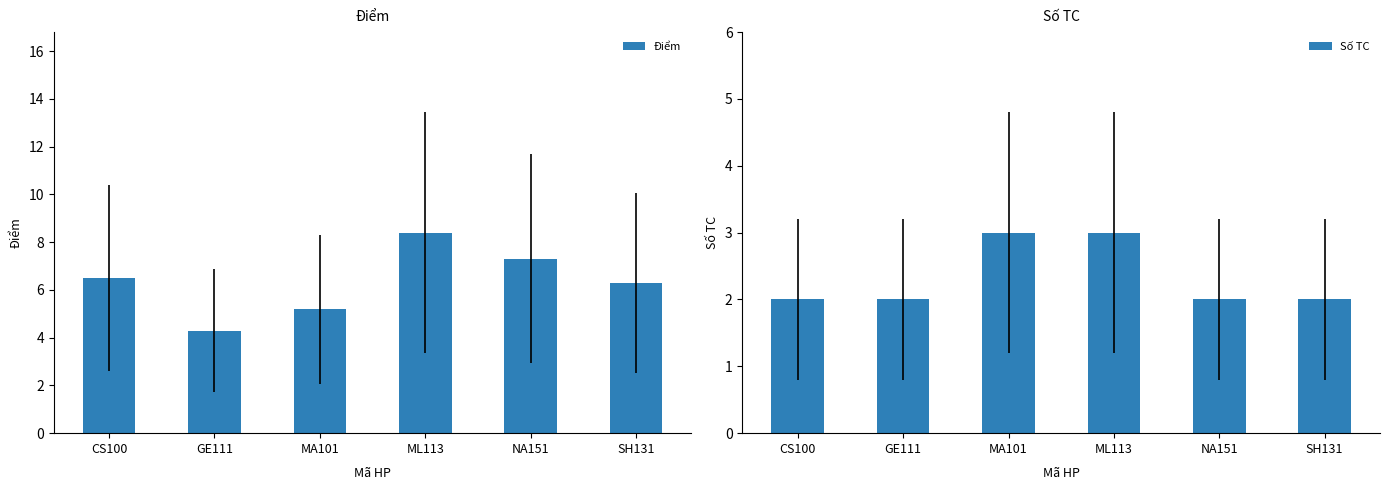

The Số TC series shows 1.1 at NA151. True or false?

False